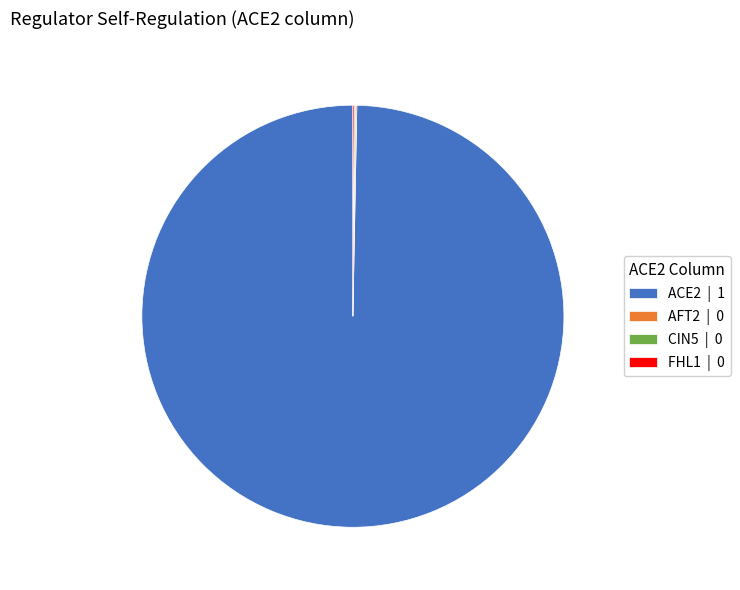

The ACE2 slice represents 90% of the pie. True or false?

False